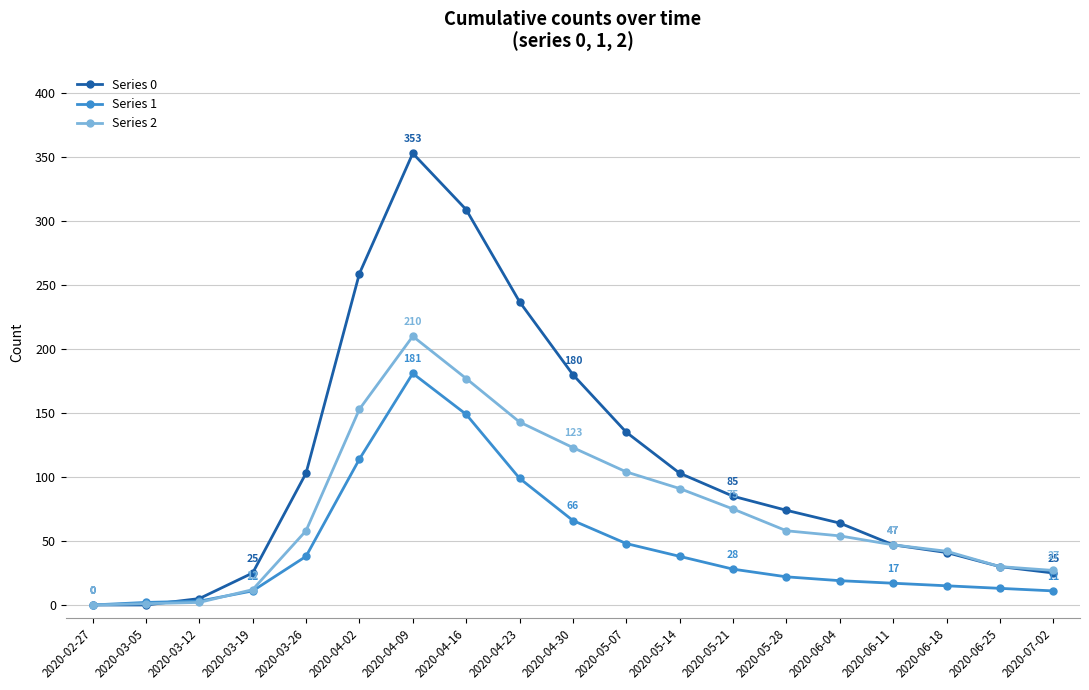

What is the label of the 4th point from the left?

2020-03-19